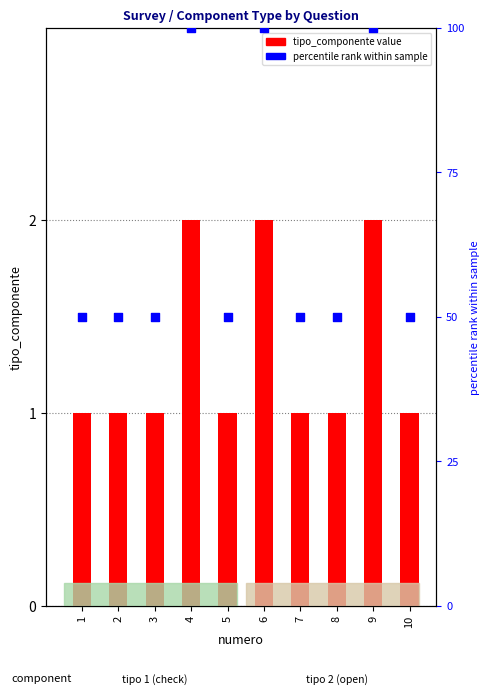

Which series has the widest spread of Y values?

percentile rank